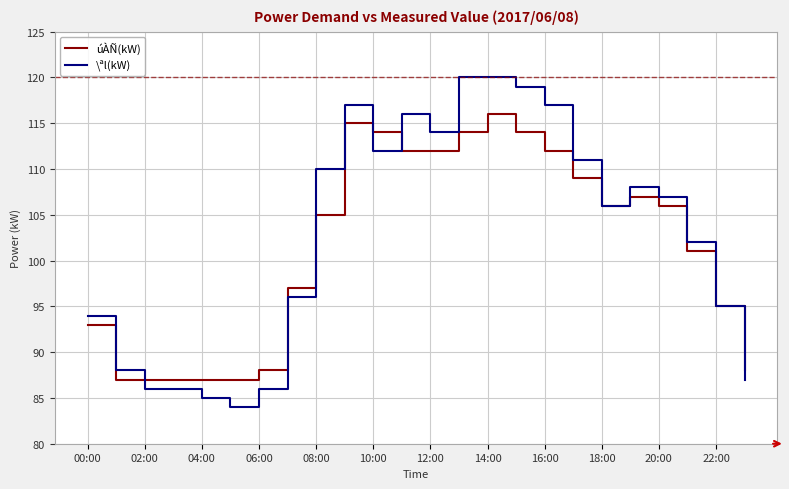

How many values in the \ªl(kW) series are below 107?

12